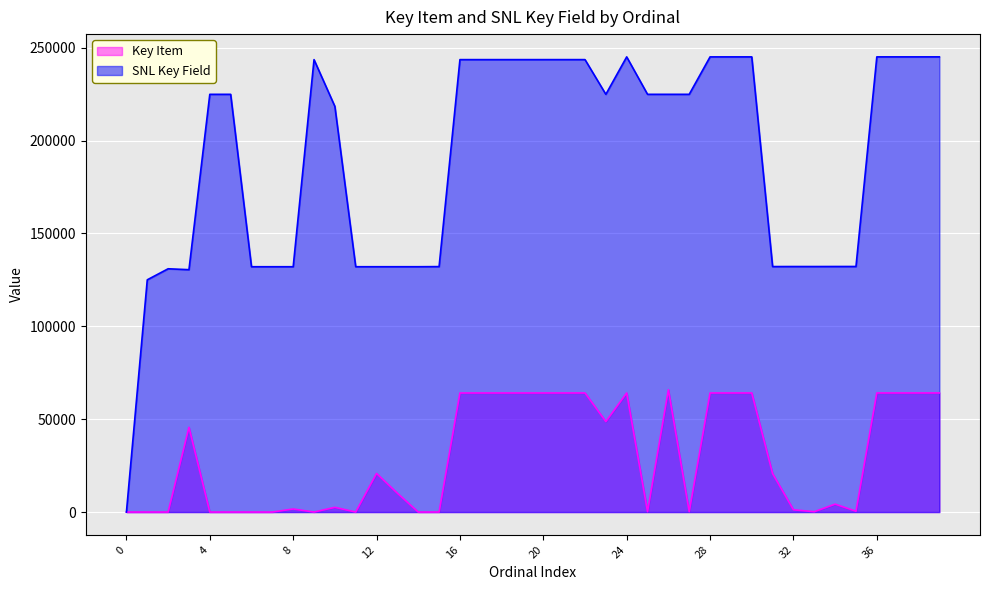

True or false: SNL Key Field and Key Item cross at least once.

False